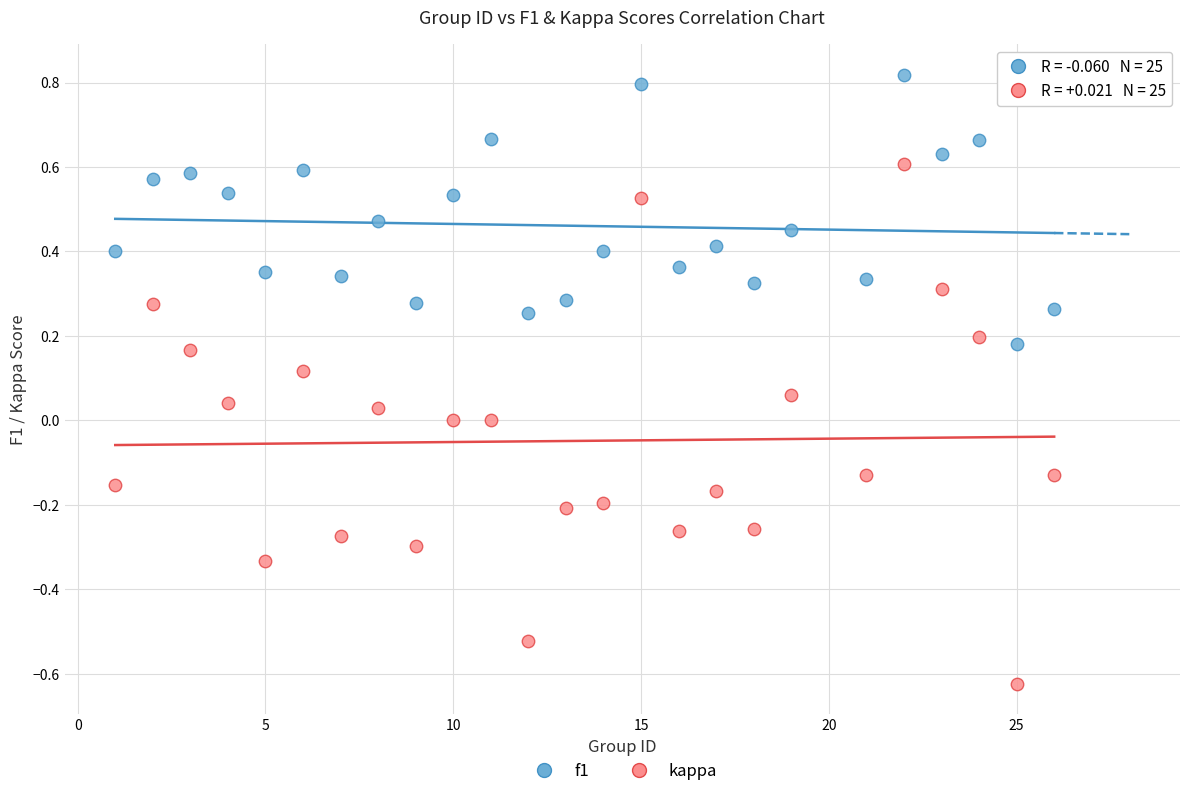

Which series reaches the minimum Y coordinate?

kappa